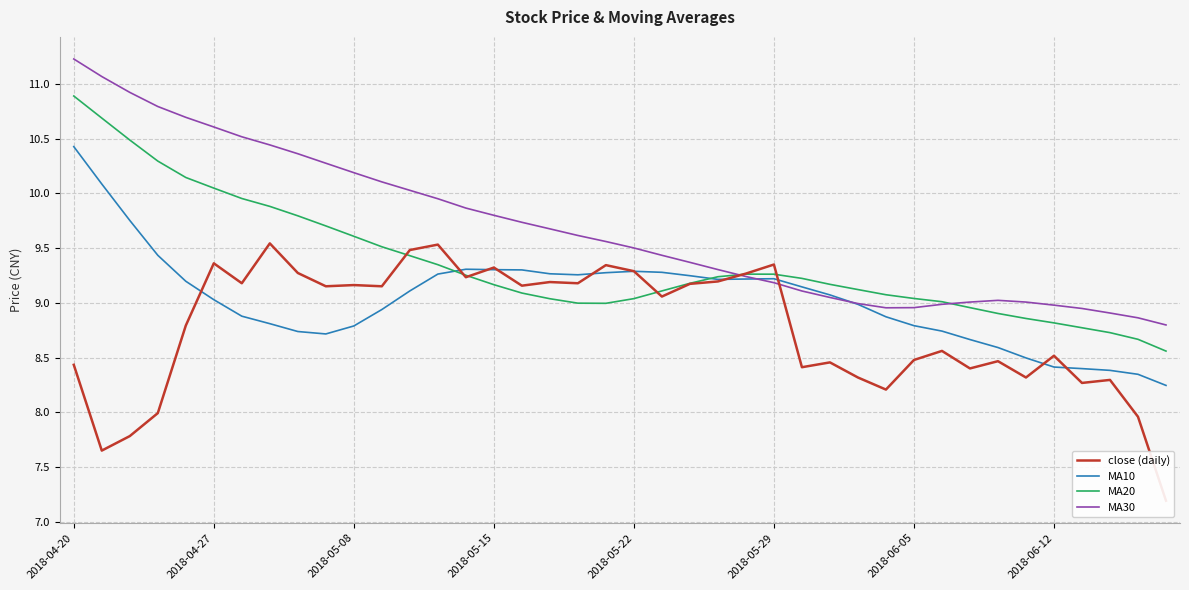

What is the total value across all series at 33?

35.0